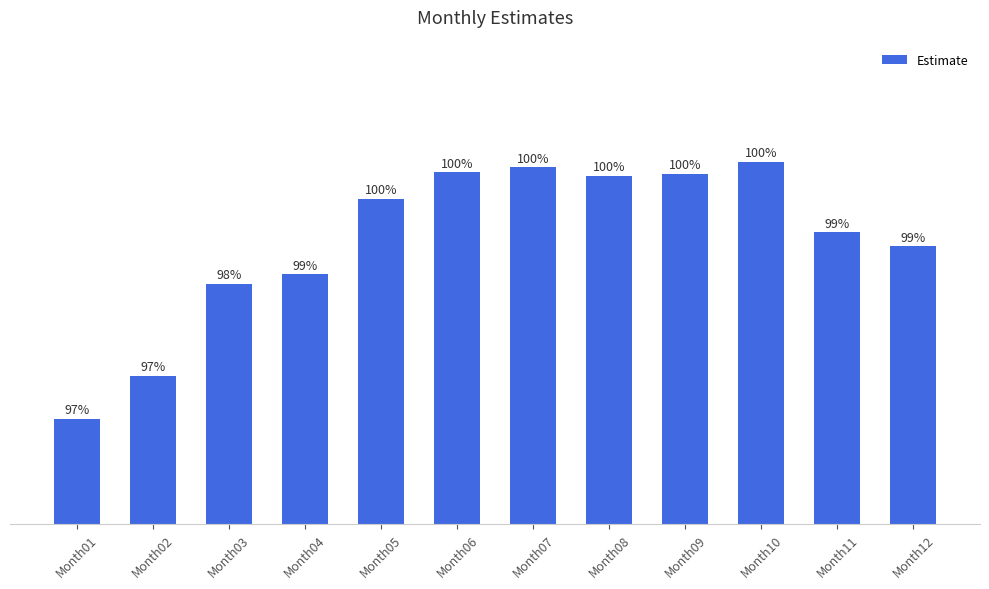

The chart shows a value of 16.7 at Month05. True or false?

True